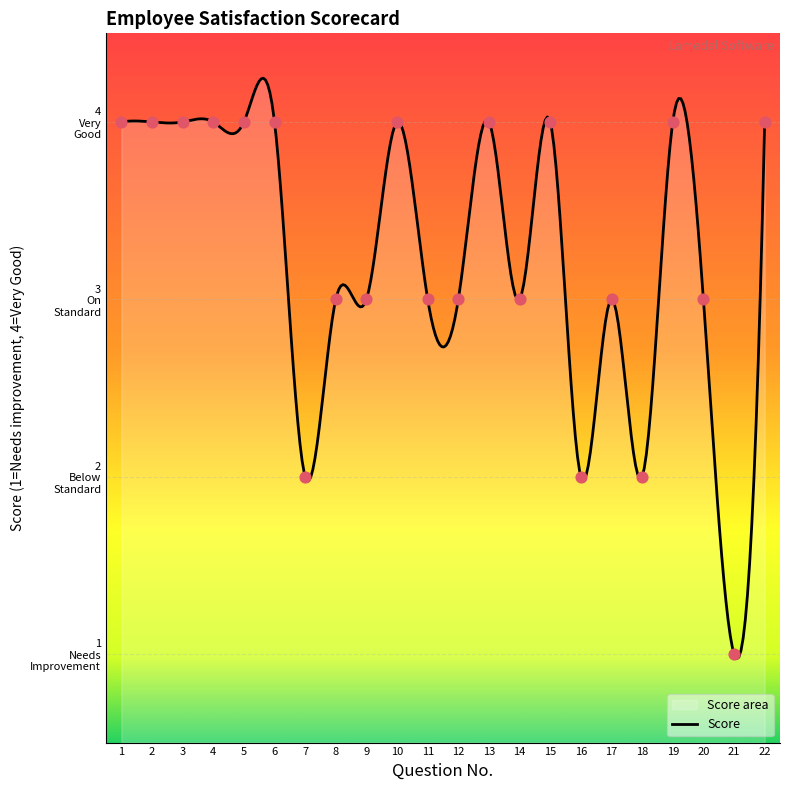

Which has a higher value, 21 or 20?

20